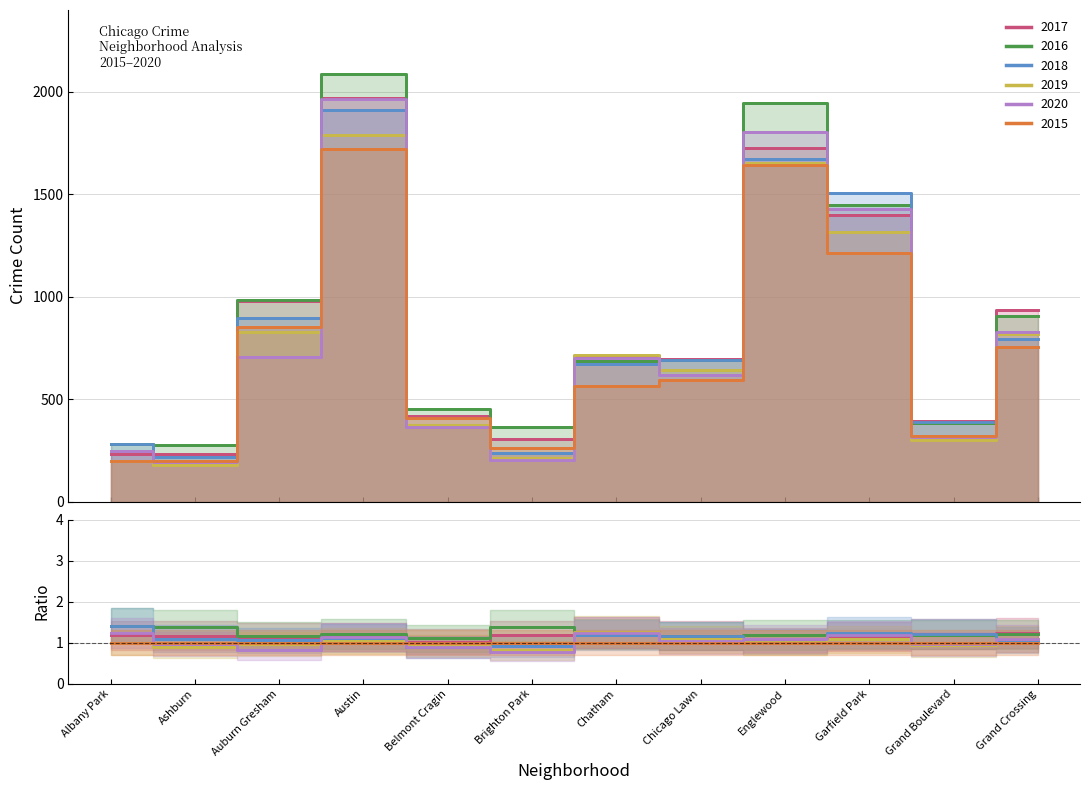

After their last crossing, which series has the higher values: 2019 or 2015?

2019